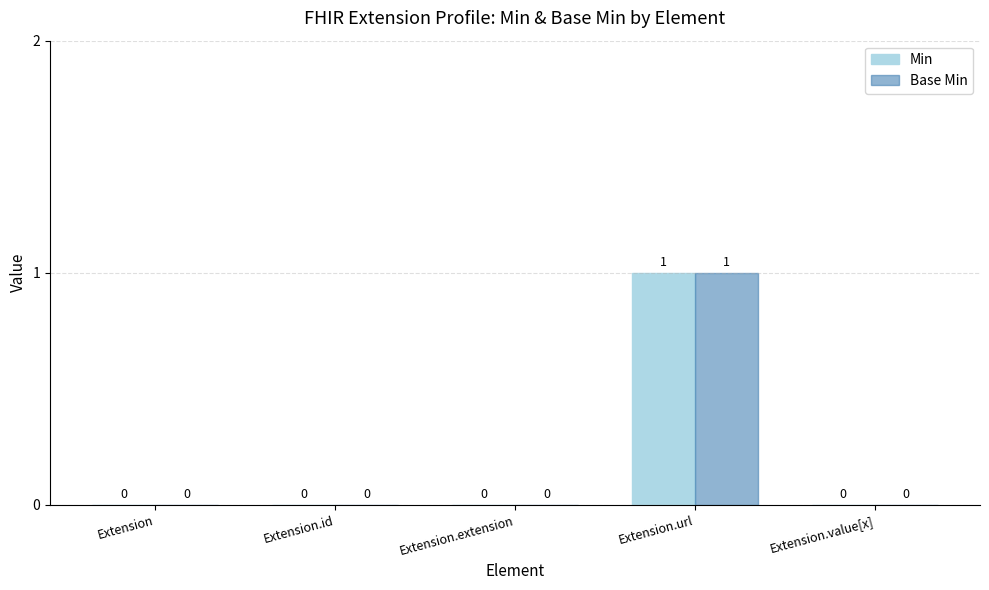

True or false: Base Min has a value of 0 at Extension.value[x].

True